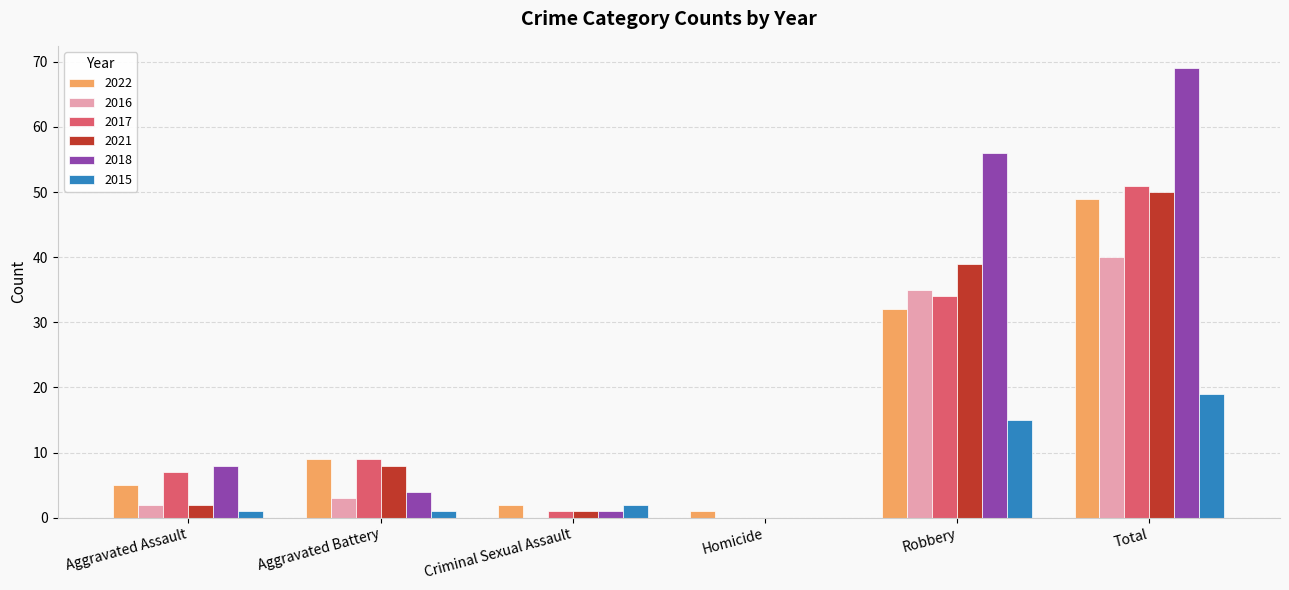

Between Aggravated Assault and Criminal Sexual Assault, which series saw the biggest shift?

2018